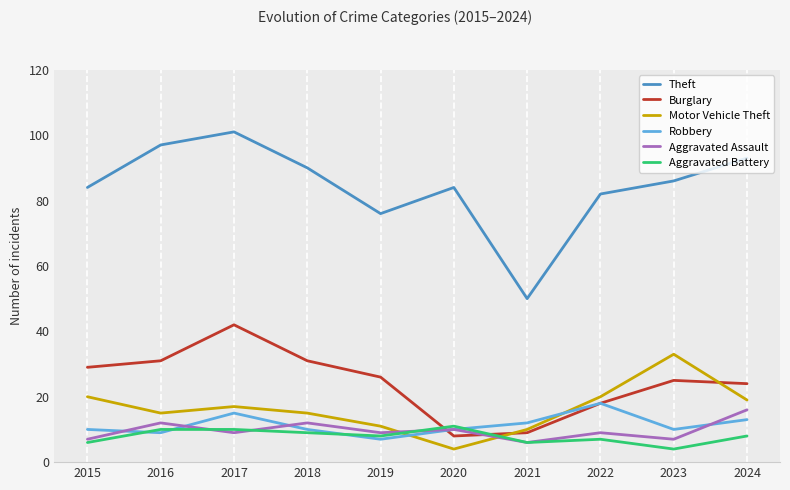

Does the chart have visible grid lines?

Yes